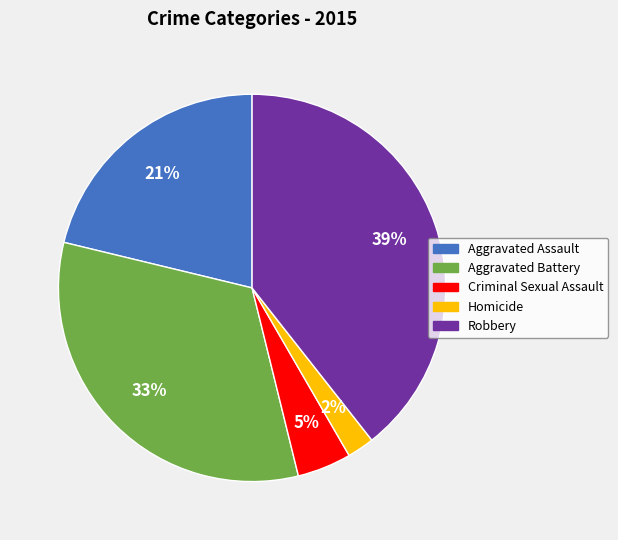

Which slice is the smallest?

Homicide